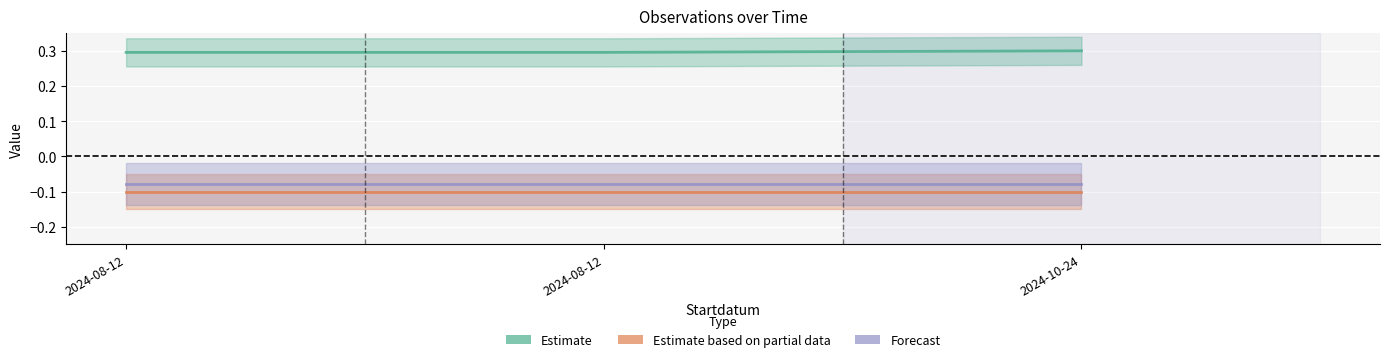

What is the value of the Forecast point at the 2nd from the left?

-0.1